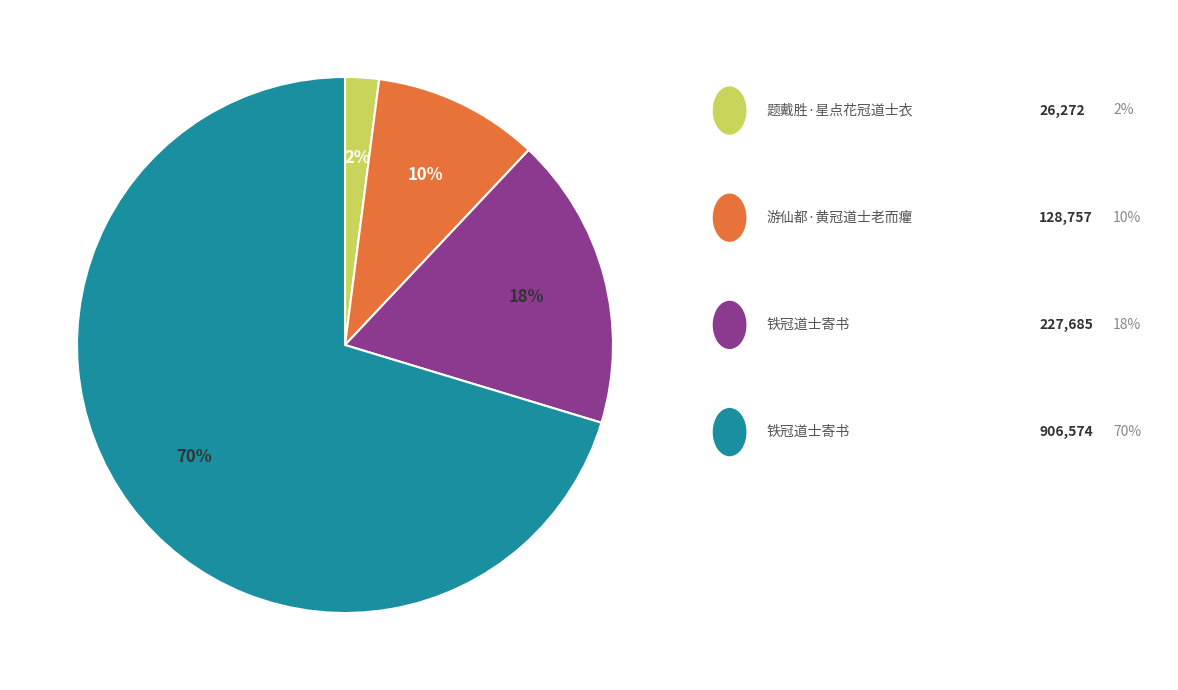

Is there a majority slice in this chart?

Yes